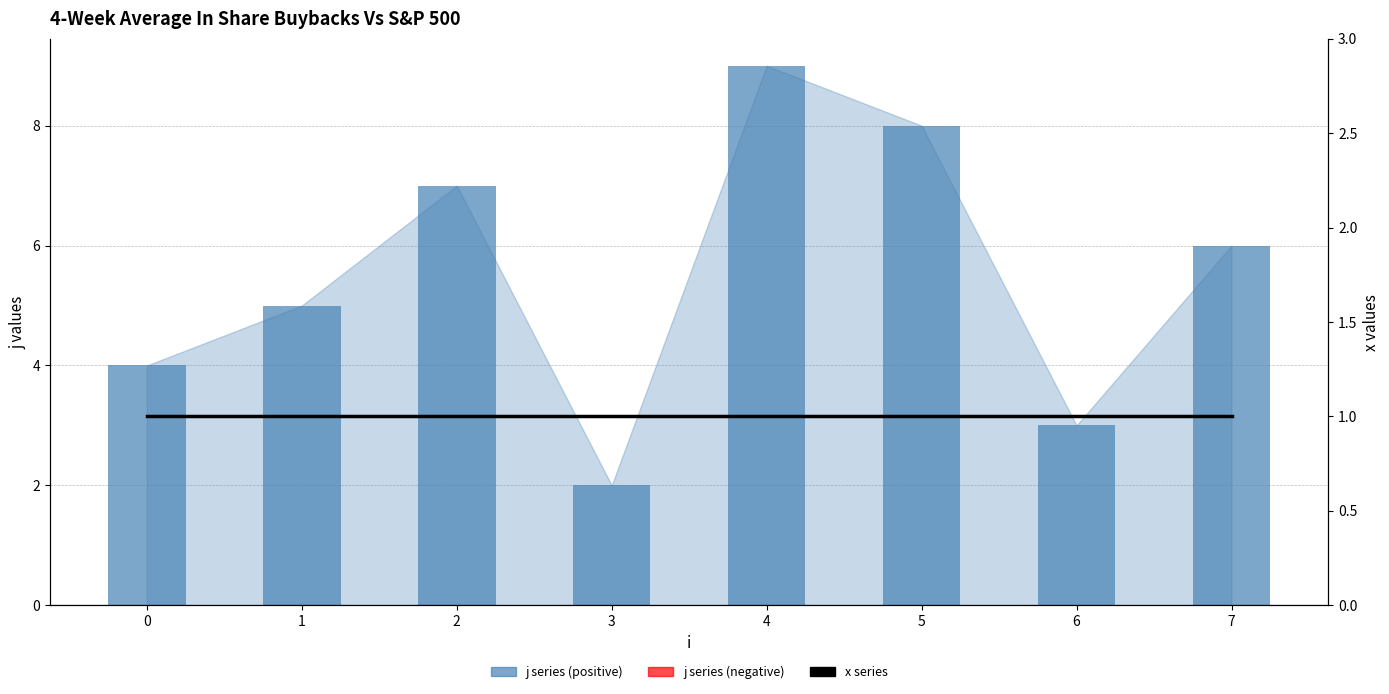

Rank the series by their maximum value, from lowest to highest.

x (line series), j (bar series)